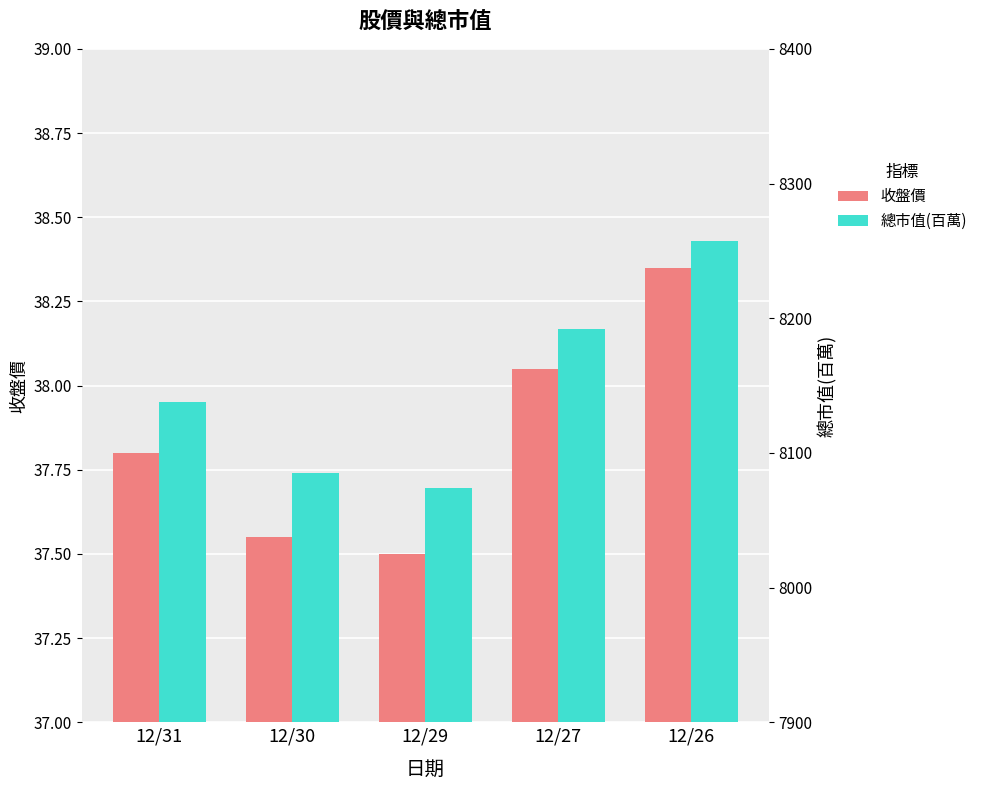

What is the difference between the highest and lowest values at 12/27?

8153.9